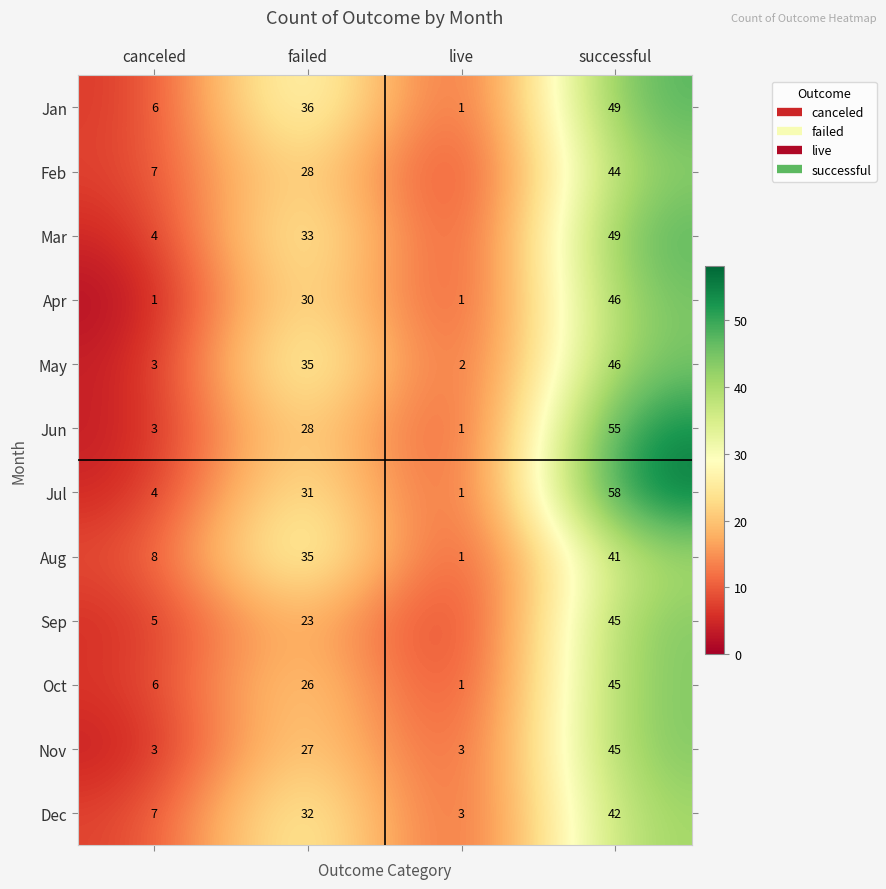

What is the difference between the Jul values at canceled and live?

3